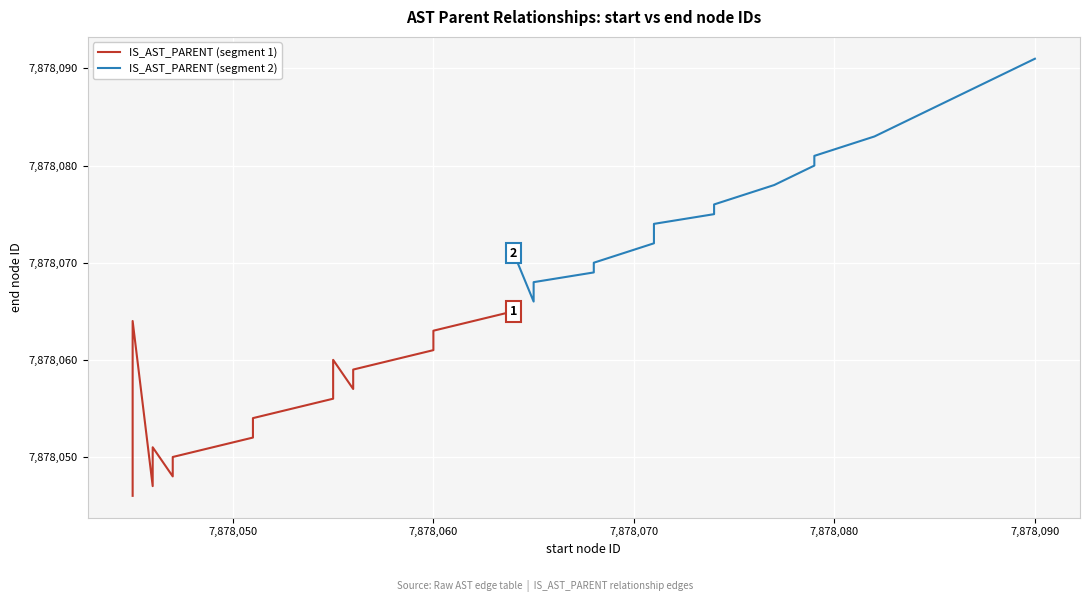

The value of IS_AST_PARENT (segment 2) at 12 is 4203735. True or false?

False